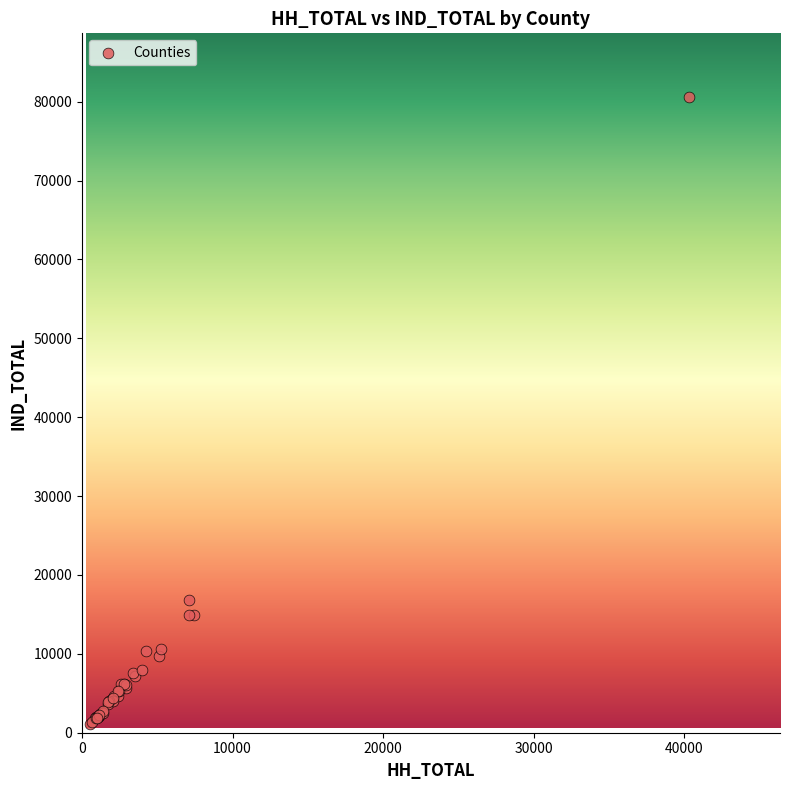

What Y value in the scatter plot is closest to 40853?

16769